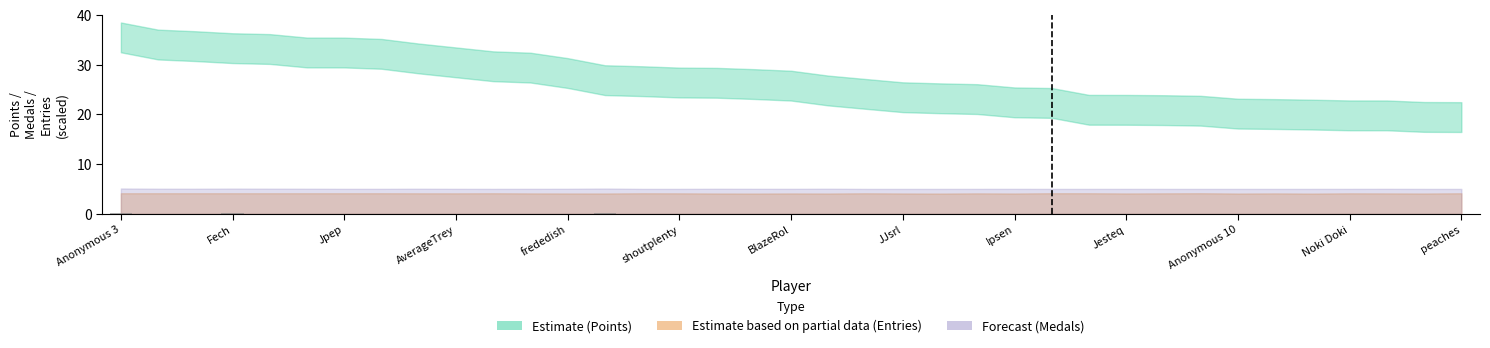

How many data points in Points are above 25?

19